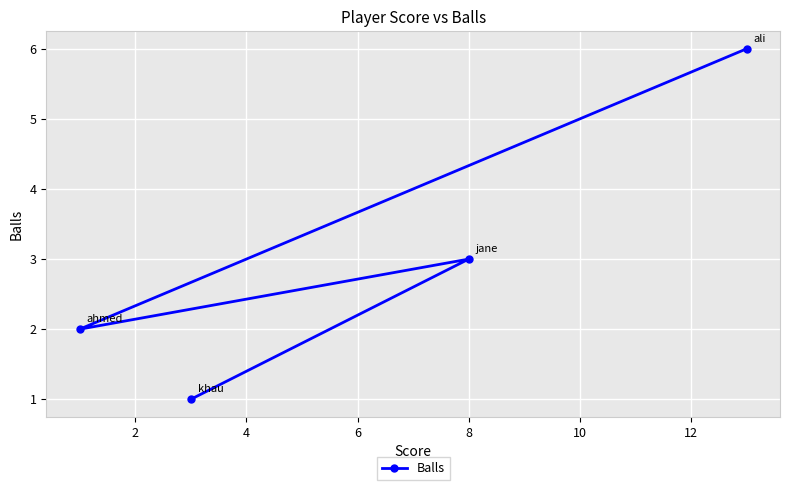

What is the sum of all values?

12